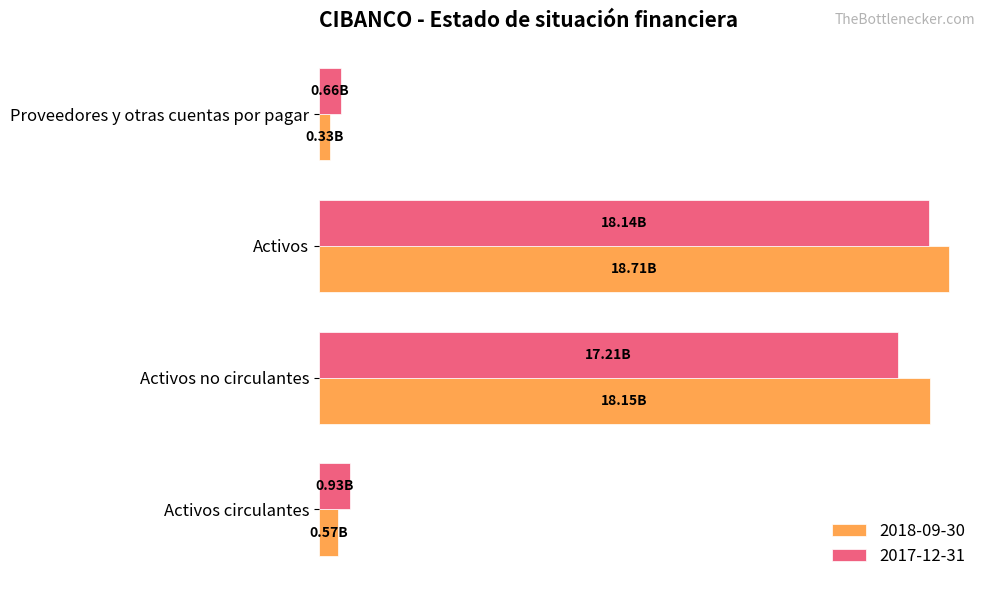

Which series has the largest range (max minus min)?

2018-09-30